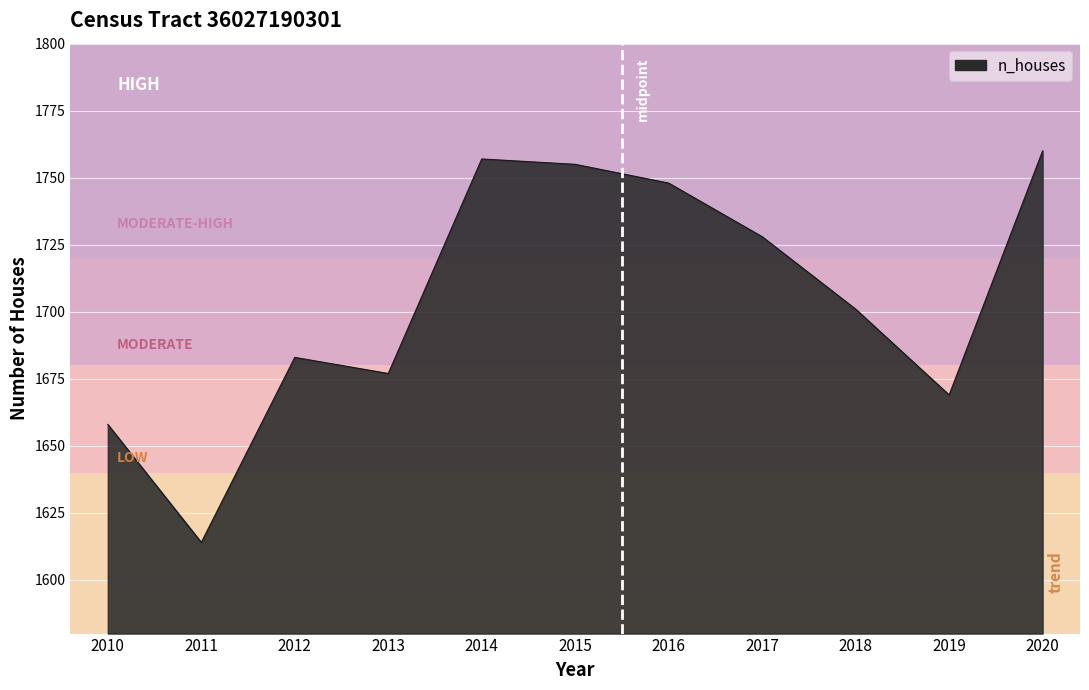

Where is the first local maximum?

2012